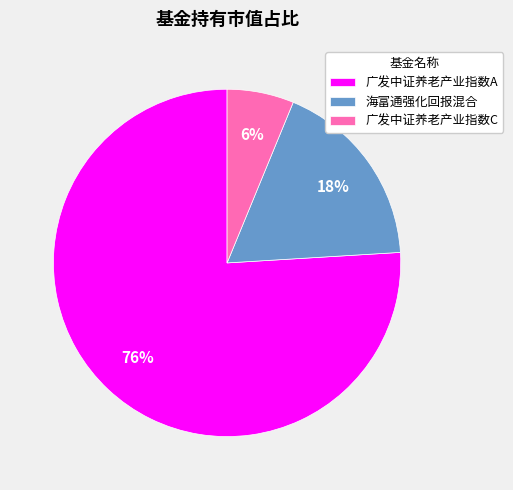

Do 广发中证养老产业指数A and 广发中证养老产业指数C together represent more than half of the pie?

Yes